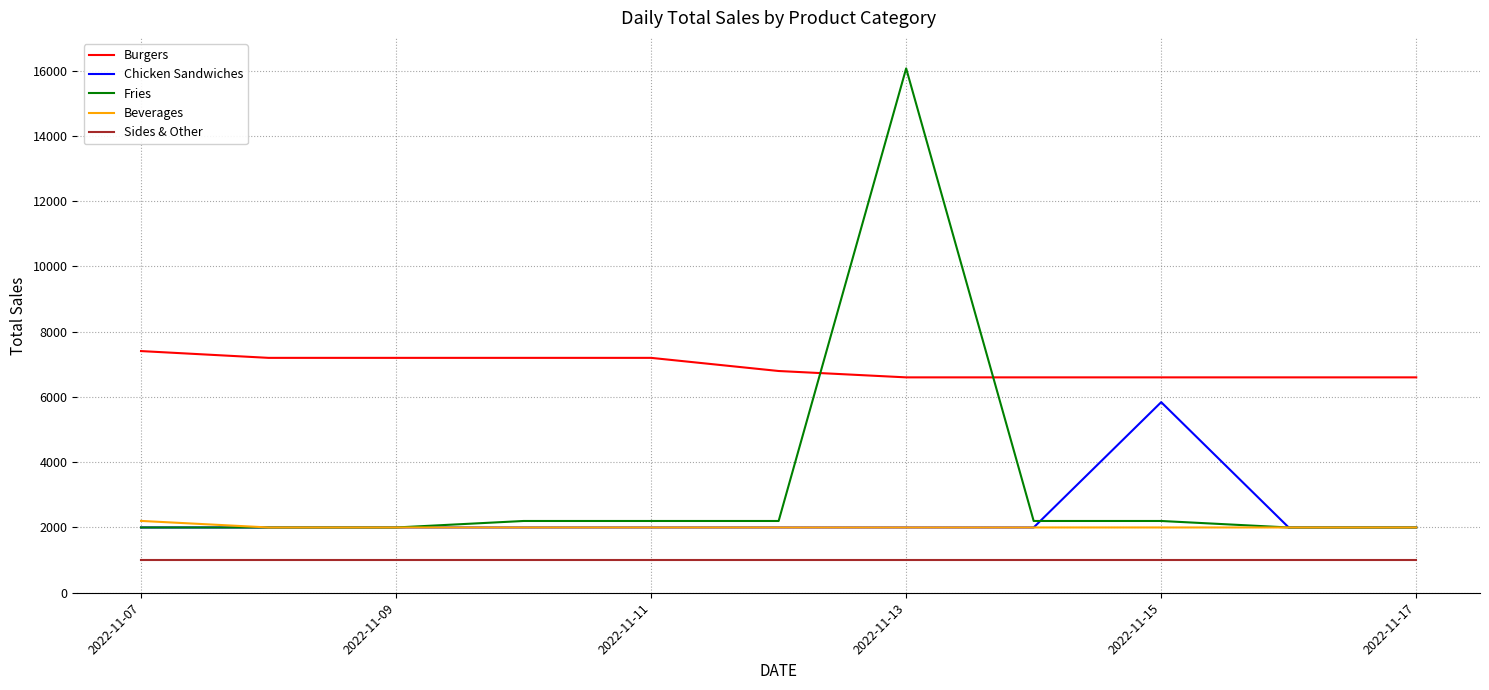

Which series has the widest spread of values?

Fries